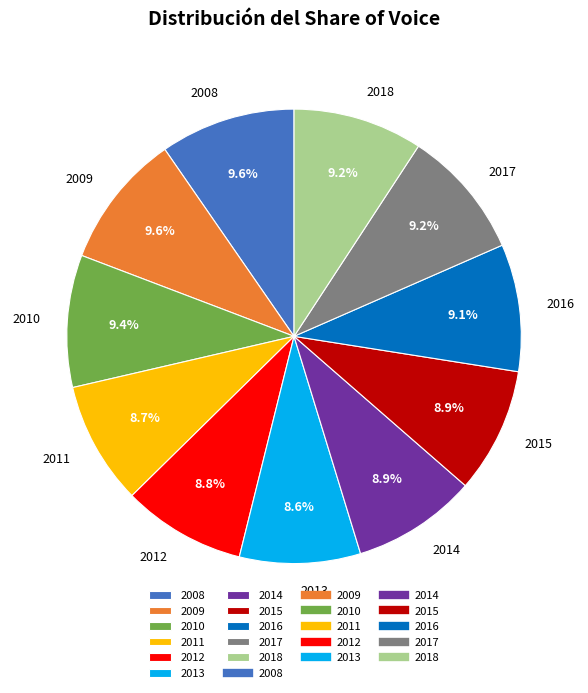

What percentage is the 2011 slice, to the nearest percent?

9%